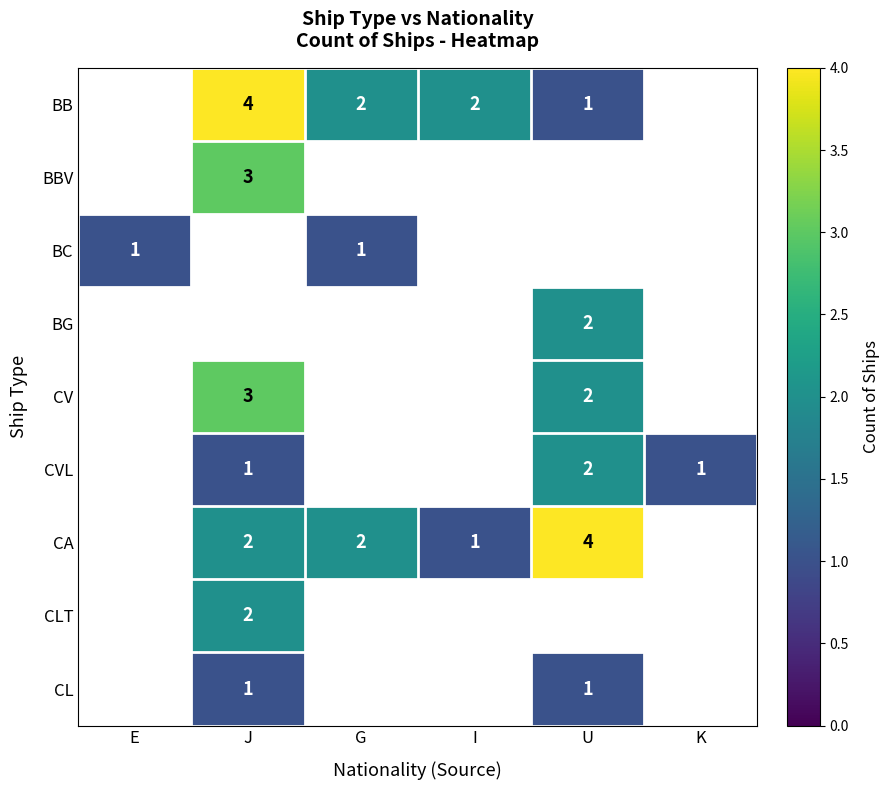

Is it true that CA equals 3 at J?

False